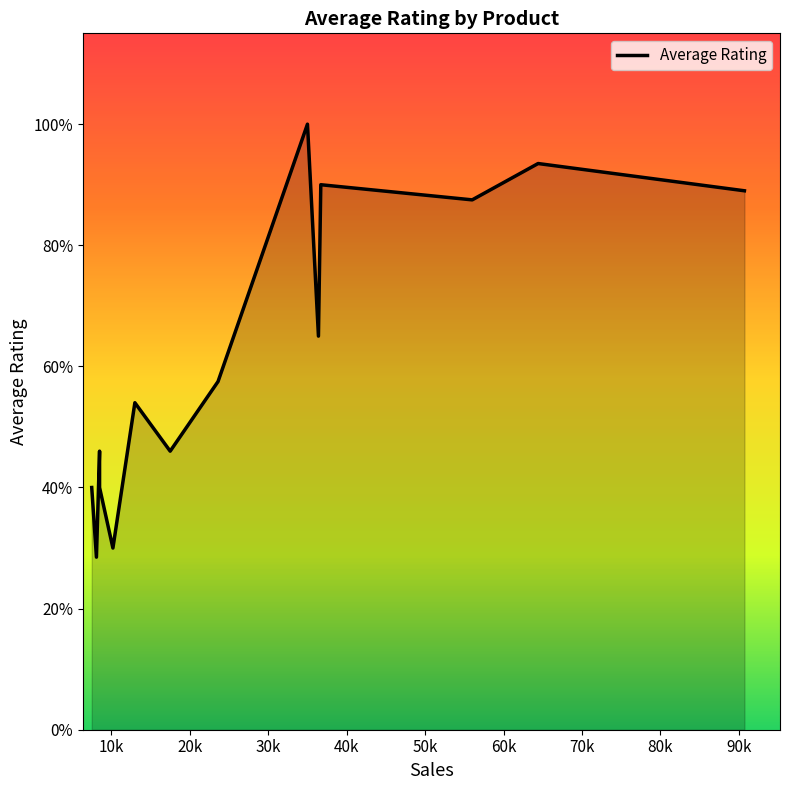

What position from the left is Bike Racks?

1